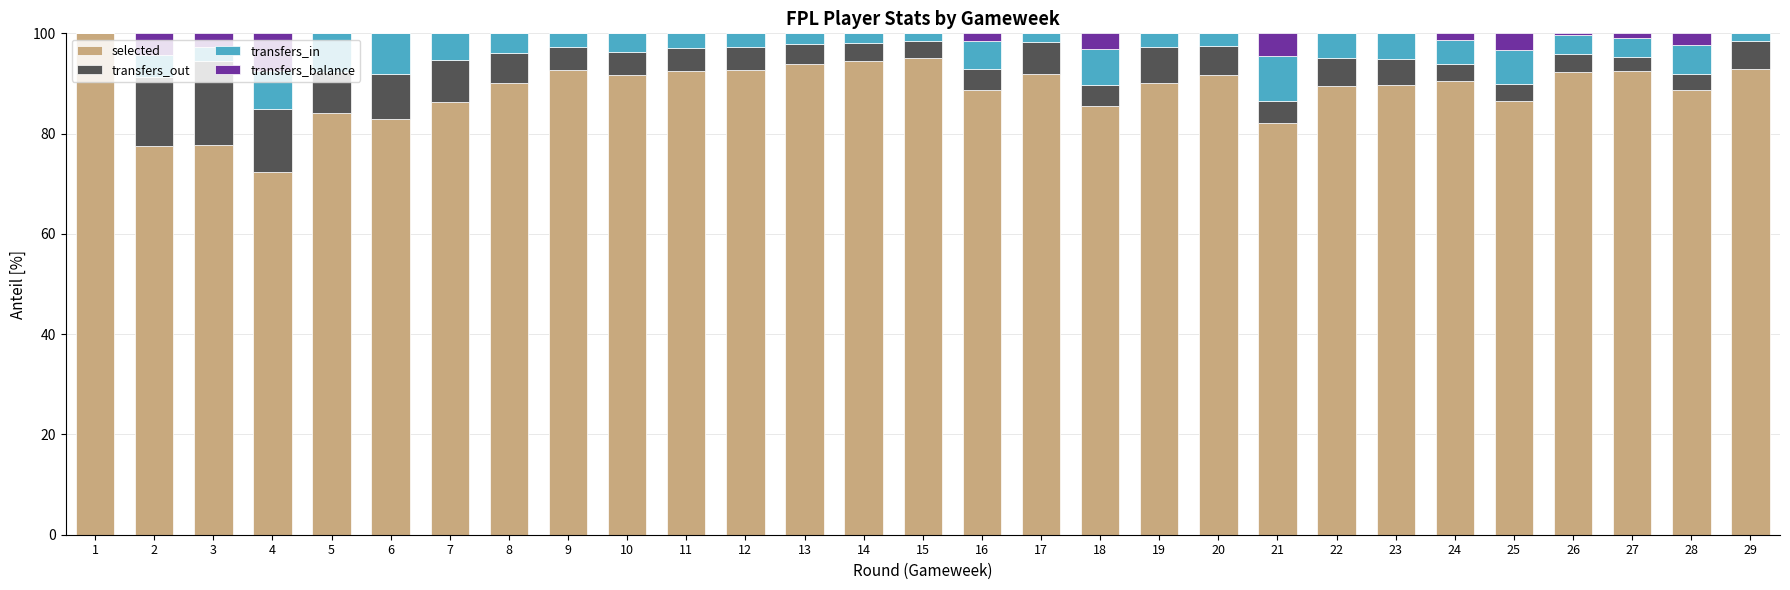

Does the chart contain stacked bars?

Yes